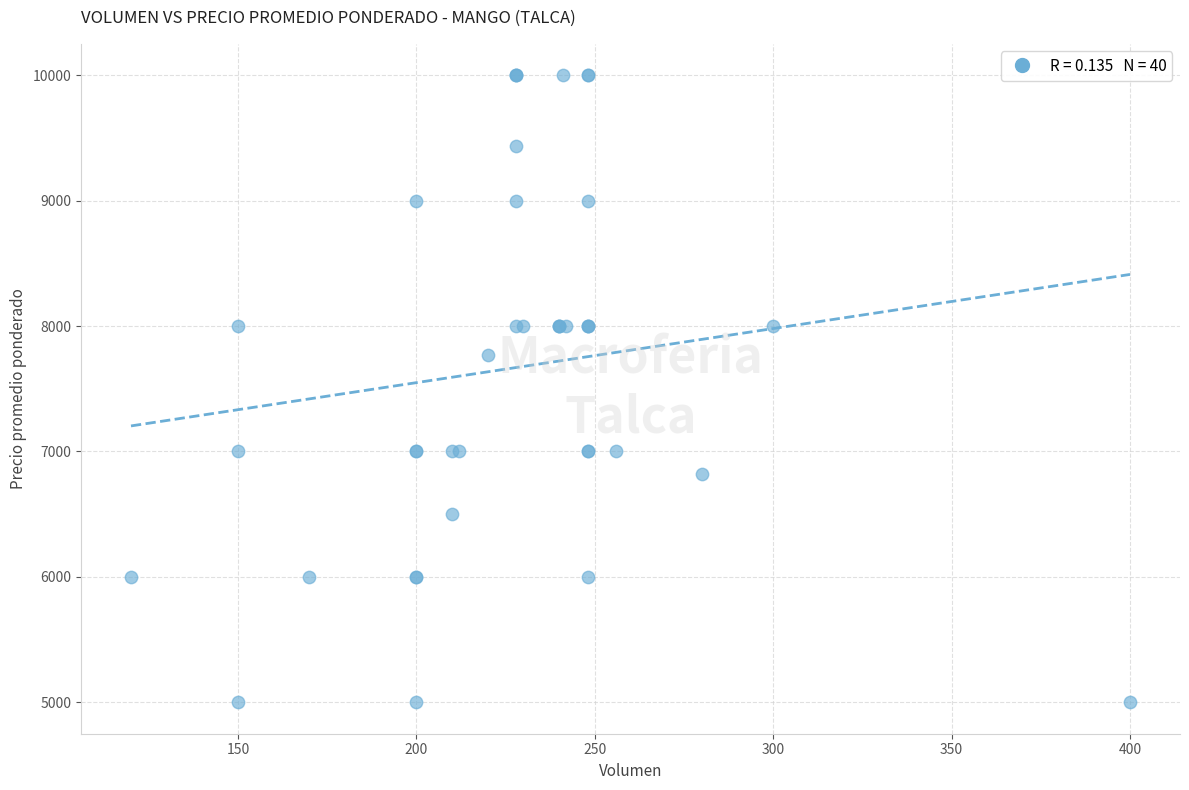

What Y value in the scatter plot is closest to 7500?

7773